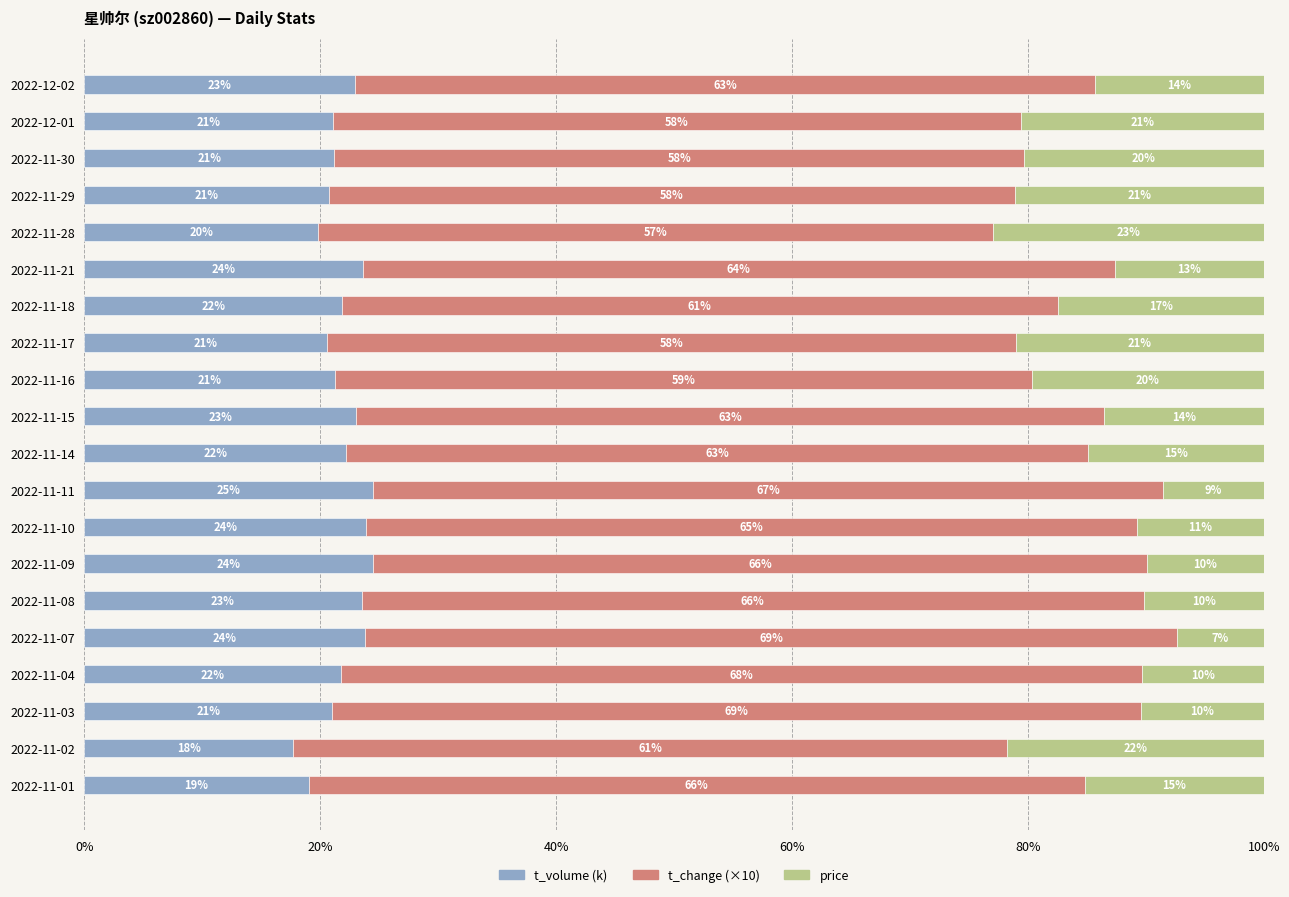

The value of t_volume at 2022-11-28 is 29.6. True or false?

False